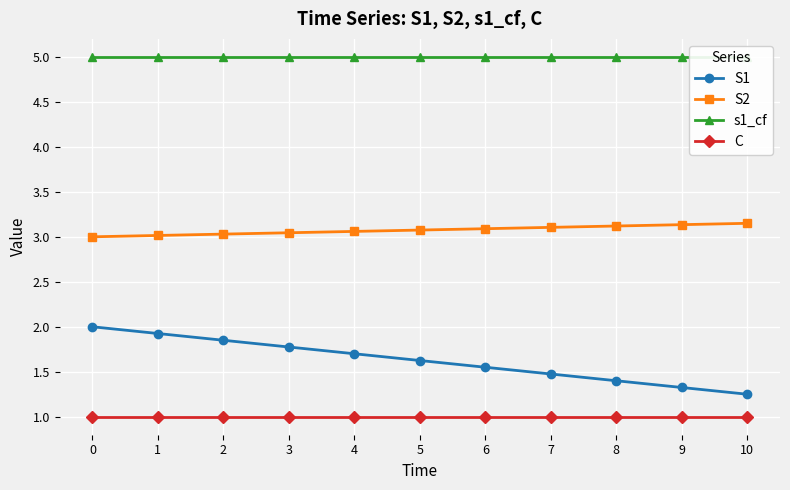

How many lines are shown in the chart?

4